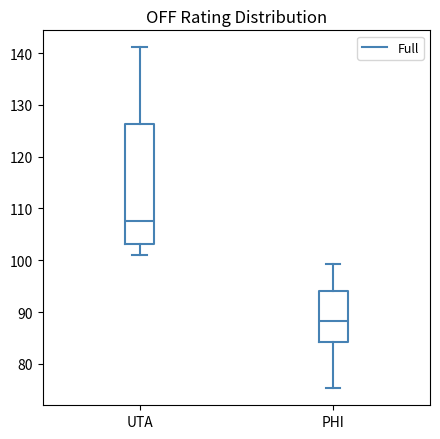

Which box has the highest median line?

UTA